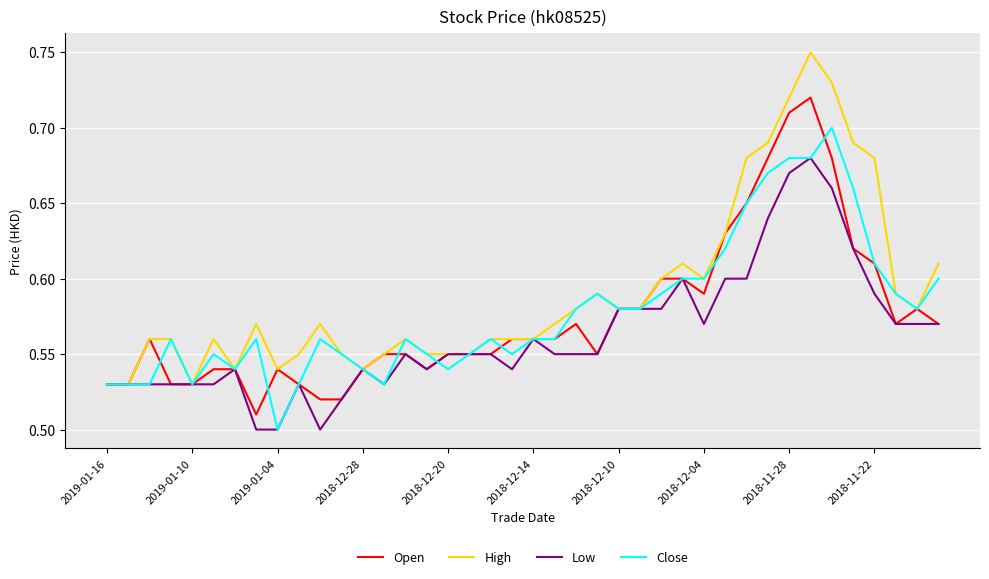

Which series has the largest total across all categories?

High